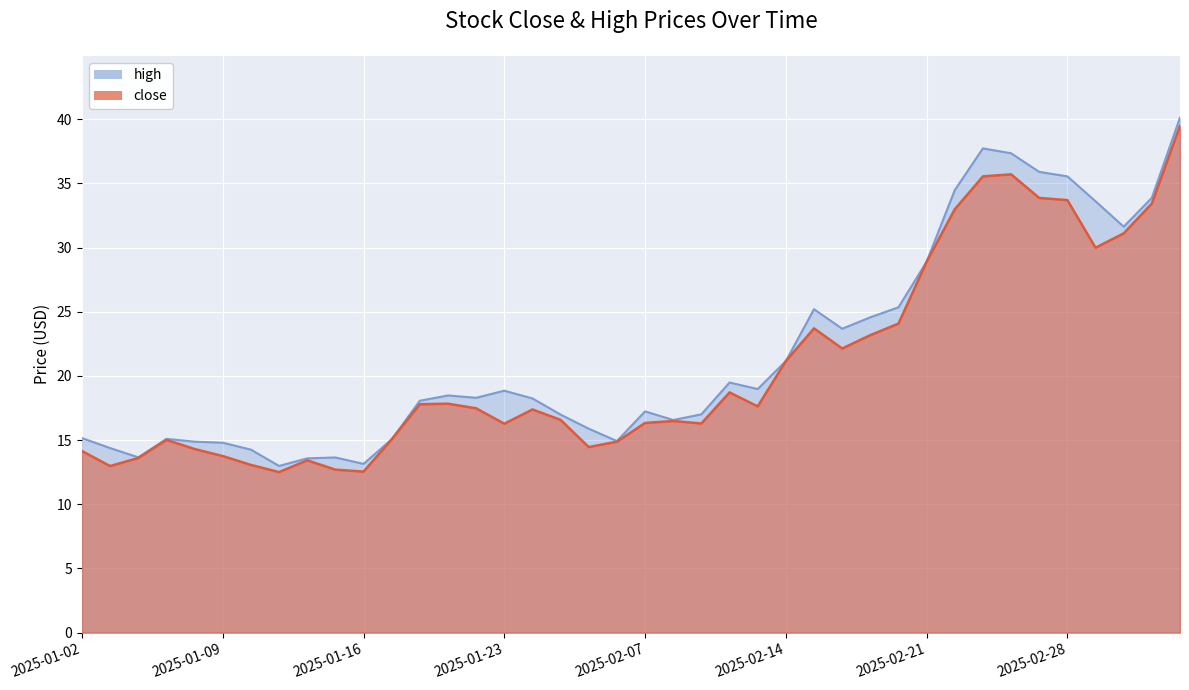

List the labels in order of high value, largest first.

2025-03-06, 2025-02-25, 2025-02-26, 2025-02-27, 2025-02-28, 2025-02-24, 2025-03-05, 2025-03-03, 2025-03-04, 2025-02-21, 2025-02-20, 2025-02-17, 2025-02-19, 2025-02-18, 2025-02-14, 2025-02-12, 2025-02-13, 2025-01-23, 2025-01-21, 2025-01-22, 2025-01-24, 2025-01-20, 2025-02-07, 2025-02-11, 2025-01-27, 2025-02-10, 2025-02-05, 2025-01-02, 2025-01-07, 2025-01-17, 2025-02-06, 2025-01-08, 2025-01-09, 2025-01-03, 2025-01-10, 2025-01-06, 2025-01-15, 2025-01-14, 2025-01-16, 2025-01-13